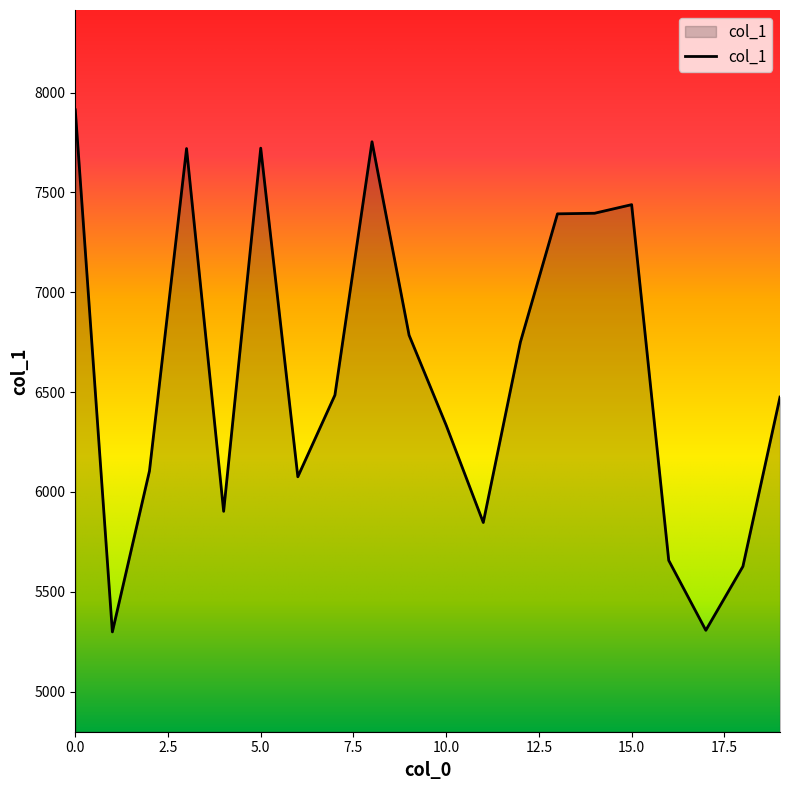

What is the difference between the maximum and minimum values?

2615